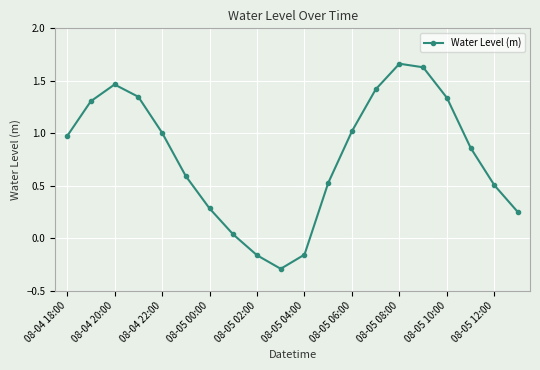

Does the chart display data point markers on the line(s)?

Yes